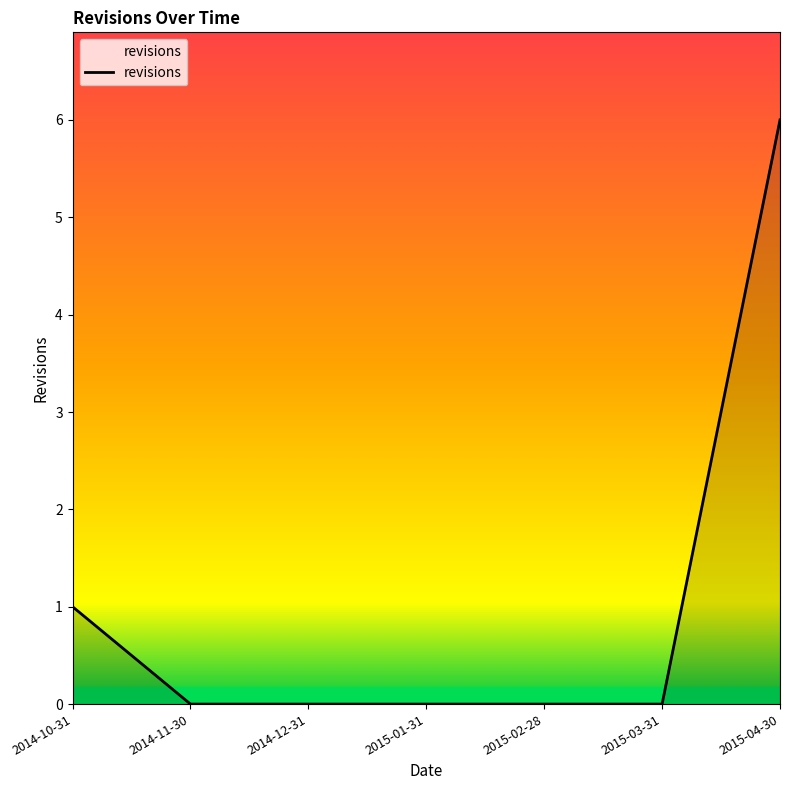

What is the change in value from 2014-11-30 to 2015-04-30?

+6